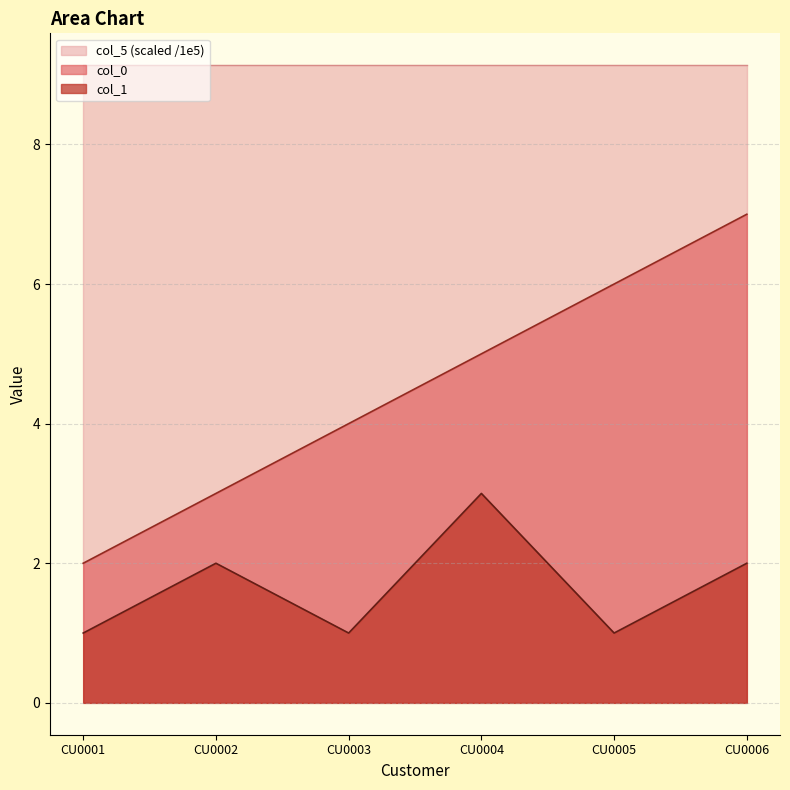

Which label corresponds to the largest value in the chart?

CU0006